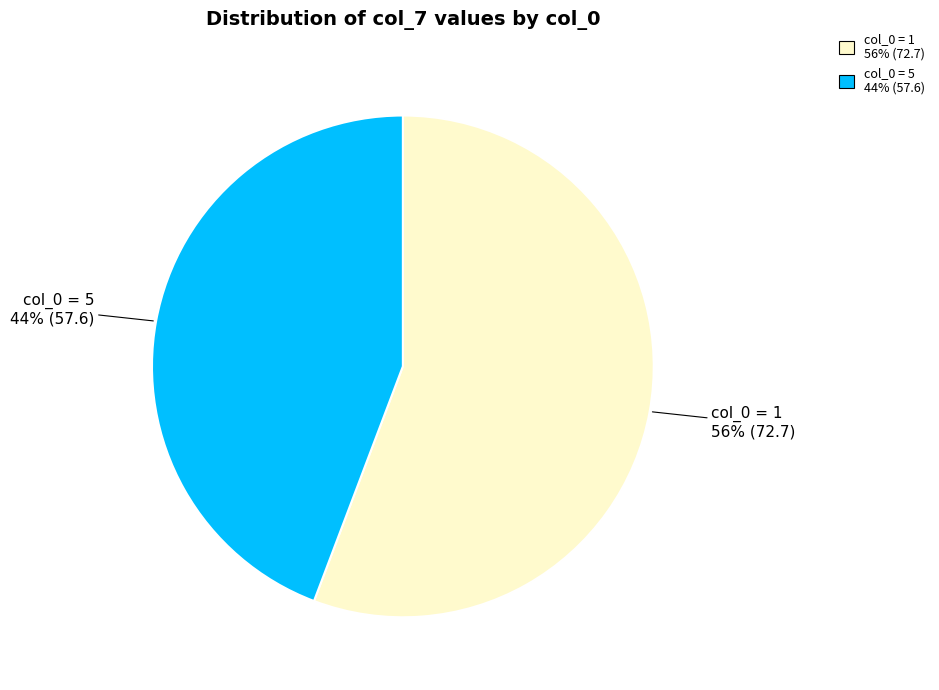

How many slices are in this pie chart?

2